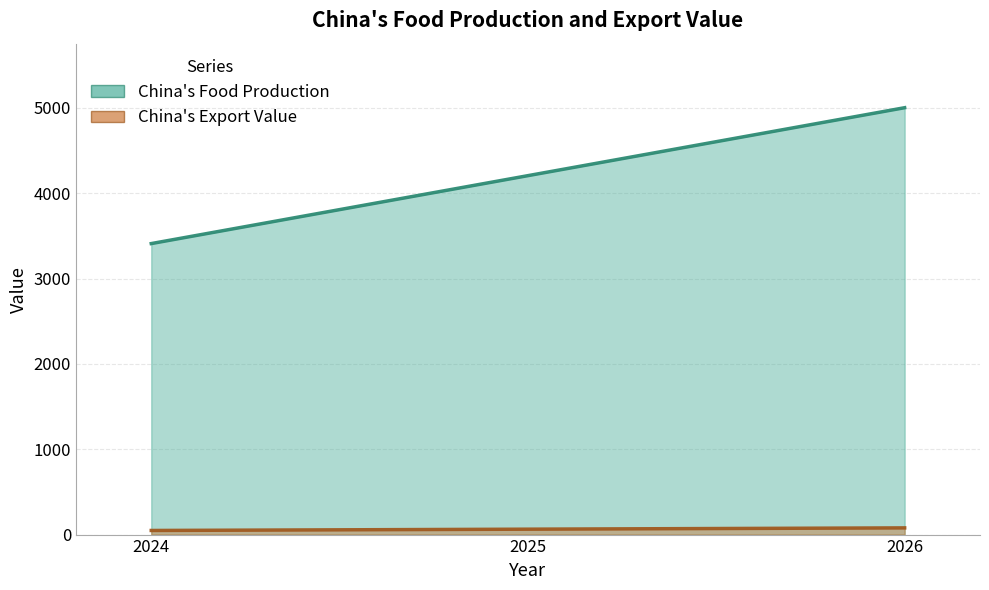

Is it true that China's Food Production equals 4205.3 at 2025?

True